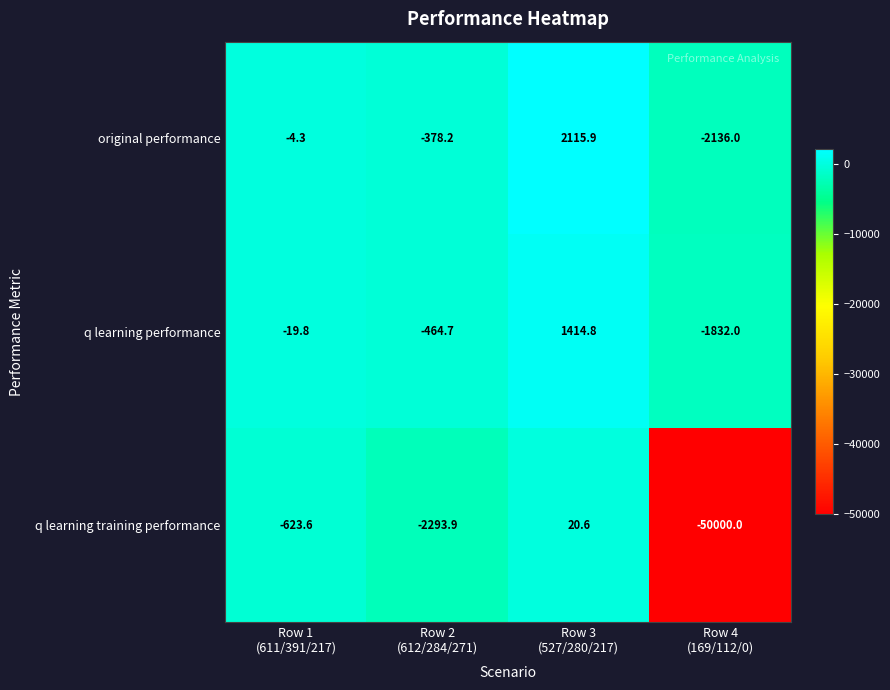

List the series in order of their peak value, highest first.

original performance, q learning performance, q learning training performance